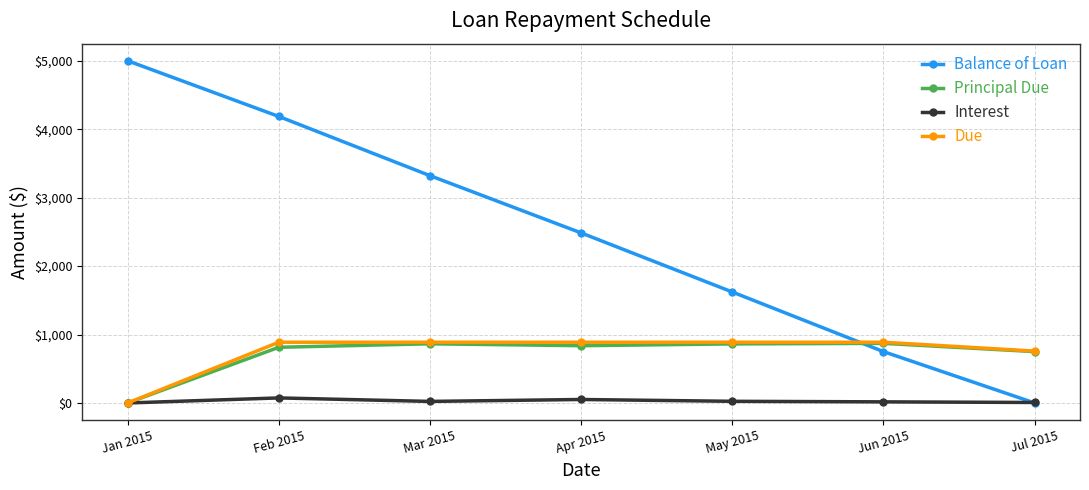

Does the chart have visible grid lines?

Yes